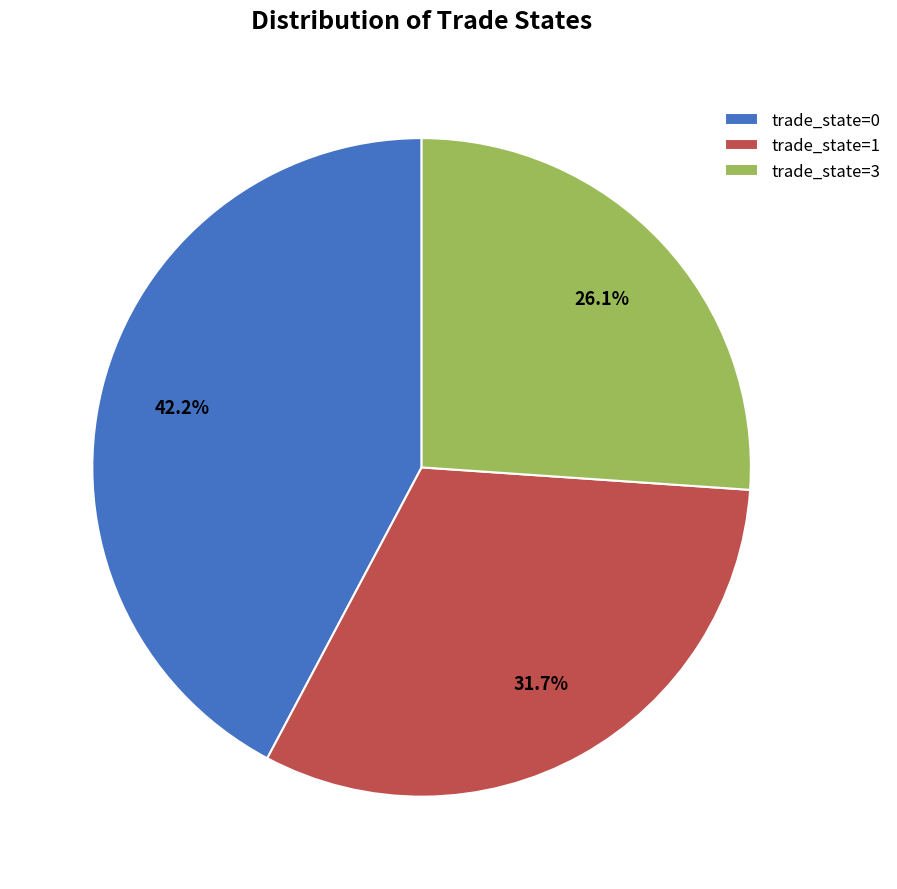

How many segments does this pie chart have?

3